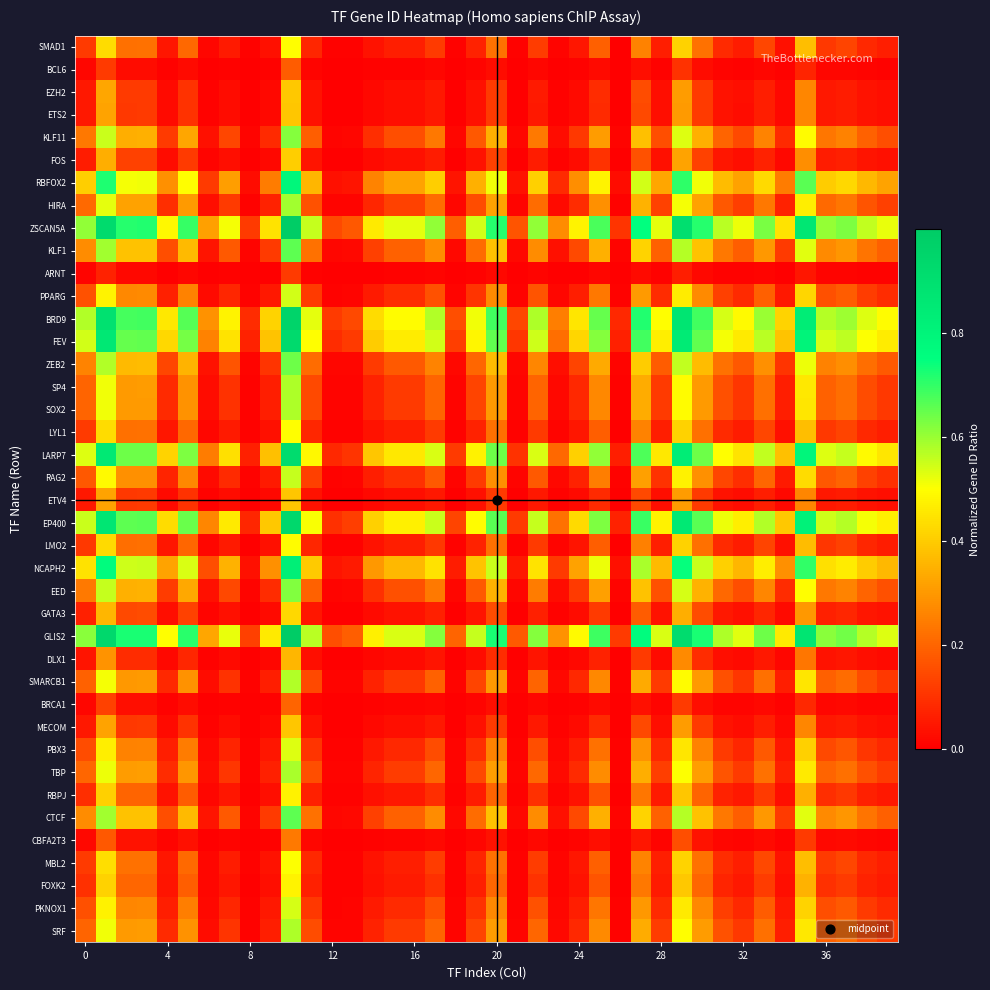

Reading left to right, what are all the values shown in this chart?

SMAD1: 0.1	0.4	0.2	0.2	0.0	0.2	0.0	0.1	0.0	0.0	0.5	0.1	0.0	0.0	0.0	0.1	0.1	0.1	0.0	0.1	0.2	0.0	0.1	0.0	0.0	0.2	0.0	0.3	0.1	0.4	0.2	0.1	0.1	0.1	0.0	0.4	0.1	0.1	0.1	0.1
BCL6: 0.0	0.1	0.0	0.0	0.0	0.0	0.0	0.0	0.0	0.0	0.2	0.0	0.0	0.0	0.0	0.0	0.0	0.0	0.0	0.0	0.0	0.0	0.0	0.0	0.0	0.0	0.0	0.0	0.0	0.1	0.0	0.0	0.0	0.0	0.0	0.1	0.0	0.0	0.0	0.0
EZH2: 0.1	0.3	0.1	0.1	0.0	0.1	0.0	0.0	0.0	0.0	0.4	0.0	0.0	0.0	0.0	0.0	0.0	0.1	0.0	0.0	0.1	0.0	0.1	0.0	0.0	0.1	0.0	0.1	0.0	0.3	0.1	0.0	0.0	0.1	0.0	0.3	0.0	0.1	0.0	0.0
ETS2: 0.0	0.3	0.1	0.1	0.0	0.1	0.0	0.0	0.0	0.0	0.4	0.0	0.0	0.0	0.0	0.0	0.0	0.0	0.0	0.0	0.1	0.0	0.1	0.0	0.0	0.1	0.0	0.1	0.0	0.3	0.1	0.0	0.0	0.1	0.0	0.3	0.0	0.1	0.0	0.0
KLF11: 0.2	0.6	0.3	0.3	0.1	0.3	0.0	0.1	0.0	0.1	0.6	0.2	0.0	0.0	0.1	0.2	0.2	0.2	0.0	0.2	0.3	0.0	0.2	0.0	0.1	0.3	0.0	0.4	0.2	0.5	0.3	0.2	0.1	0.3	0.1	0.5	0.2	0.3	0.2	0.2
FOS: 0.1	0.3	0.1	0.1	0.0	0.1	0.0	0.0	0.0	0.0	0.4	0.0	0.0	0.0	0.0	0.0	0.0	0.1	0.0	0.0	0.1	0.0	0.1	0.0	0.0	0.1	0.0	0.2	0.0	0.3	0.1	0.0	0.0	0.1	0.0	0.3	0.1	0.1	0.0	0.0
RBFOX2: 0.4	0.7	0.5	0.5	0.3	0.5	0.1	0.3	0.0	0.2	0.8	0.4	0.0	0.0	0.3	0.3	0.3	0.4	0.0	0.3	0.5	0.0	0.4	0.1	0.3	0.5	0.0	0.5	0.3	0.7	0.5	0.4	0.3	0.4	0.2	0.7	0.4	0.4	0.4	0.3
HIRA: 0.2	0.5	0.3	0.3	0.1	0.3	0.0	0.1	0.0	0.1	0.6	0.2	0.0	0.0	0.1	0.1	0.1	0.2	0.0	0.1	0.3	0.0	0.2	0.0	0.1	0.3	0.0	0.4	0.1	0.5	0.3	0.2	0.1	0.2	0.1	0.5	0.2	0.2	0.2	0.1
ZSCAN5A: 0.6	0.9	0.7	0.7	0.5	0.7	0.3	0.5	0.1	0.4	1.0	0.6	0.1	0.2	0.5	0.5	0.5	0.6	0.2	0.5	0.7	0.2	0.6	0.3	0.5	0.7	0.1	0.7	0.5	0.9	0.7	0.6	0.5	0.6	0.4	0.9	0.6	0.6	0.6	0.5
KLF1: 0.3	0.6	0.4	0.4	0.2	0.4	0.0	0.2	0.0	0.1	0.7	0.2	0.0	0.0	0.1	0.2	0.2	0.3	0.0	0.2	0.4	0.0	0.3	0.0	0.1	0.3	0.0	0.4	0.2	0.6	0.4	0.2	0.2	0.3	0.1	0.5	0.3	0.3	0.2	0.2
ARNT: 0.0	0.1	0.0	0.0	0.0	0.0	0.0	0.0	0.0	0.0	0.1	0.0	0.0	0.0	0.0	0.0	0.0	0.0	0.0	0.0	0.0	0.0	0.0	0.0	0.0	0.0	0.0	0.0	0.0	0.1	0.0	0.0	0.0	0.0	0.0	0.0	0.0	0.0	0.0	0.0
PPARG: 0.2	0.5	0.3	0.3	0.1	0.3	0.0	0.1	0.0	0.0	0.5	0.1	0.0	0.0	0.1	0.1	0.1	0.2	0.0	0.1	0.3	0.0	0.2	0.0	0.1	0.2	0.0	0.3	0.1	0.5	0.3	0.1	0.1	0.2	0.0	0.4	0.2	0.2	0.1	0.1
BRD9: 0.6	0.9	0.7	0.7	0.5	0.7	0.3	0.5	0.1	0.4	1.0	0.5	0.1	0.1	0.4	0.5	0.5	0.6	0.2	0.5	0.7	0.1	0.6	0.2	0.4	0.6	0.1	0.7	0.5	0.9	0.7	0.5	0.5	0.6	0.4	0.8	0.6	0.6	0.5	0.5
FEV: 0.5	0.9	0.7	0.7	0.4	0.6	0.3	0.4	0.1	0.4	0.9	0.5	0.1	0.1	0.4	0.5	0.5	0.5	0.1	0.5	0.7	0.1	0.5	0.2	0.4	0.6	0.1	0.7	0.5	0.8	0.7	0.5	0.5	0.6	0.4	0.8	0.5	0.6	0.5	0.5
ZEB2: 0.3	0.6	0.4	0.4	0.1	0.4	0.0	0.2	0.0	0.1	0.6	0.2	0.0	0.0	0.1	0.2	0.2	0.3	0.0	0.2	0.4	0.0	0.3	0.0	0.1	0.3	0.0	0.4	0.2	0.6	0.4	0.2	0.2	0.3	0.1	0.5	0.3	0.3	0.2	0.2
SP4: 0.2	0.5	0.3	0.3	0.1	0.3	0.0	0.1	0.0	0.1	0.6	0.1	0.0	0.0	0.1	0.1	0.1	0.2	0.0	0.1	0.3	0.0	0.2	0.0	0.1	0.3	0.0	0.3	0.1	0.5	0.3	0.2	0.1	0.2	0.1	0.5	0.2	0.2	0.2	0.1
SOX2: 0.2	0.5	0.3	0.3	0.1	0.3	0.0	0.1	0.0	0.1	0.6	0.1	0.0	0.0	0.1	0.1	0.1	0.2	0.0	0.1	0.3	0.0	0.2	0.0	0.1	0.3	0.0	0.3	0.1	0.5	0.3	0.2	0.1	0.2	0.1	0.5	0.2	0.2	0.2	0.1
LYL1: 0.1	0.4	0.2	0.2	0.0	0.2	0.0	0.1	0.0	0.0	0.5	0.1	0.0	0.0	0.0	0.1	0.1	0.1	0.0	0.1	0.2	0.0	0.1	0.0	0.0	0.2	0.0	0.3	0.1	0.4	0.2	0.1	0.1	0.1	0.0	0.4	0.1	0.1	0.1	0.1
LARP7: 0.5	0.9	0.6	0.6	0.4	0.6	0.2	0.4	0.1	0.4	0.9	0.5	0.1	0.1	0.4	0.5	0.5	0.5	0.1	0.5	0.6	0.1	0.5	0.2	0.4	0.6	0.1	0.7	0.5	0.8	0.6	0.5	0.4	0.6	0.4	0.8	0.5	0.6	0.5	0.5
RAG2: 0.2	0.5	0.3	0.3	0.1	0.3	0.0	0.1	0.0	0.1	0.6	0.1	0.0	0.0	0.1	0.1	0.1	0.2	0.0	0.1	0.3	0.0	0.2	0.0	0.1	0.2	0.0	0.3	0.1	0.5	0.3	0.1	0.1	0.2	0.1	0.4	0.2	0.2	0.1	0.1
ETV4: 0.0	0.3	0.1	0.1	0.0	0.1	0.0	0.0	0.0	0.0	0.4	0.0	0.0	0.0	0.0	0.0	0.0	0.0	0.0	0.0	0.1	0.0	0.1	0.0	0.0	0.1	0.0	0.1	0.0	0.3	0.1	0.0	0.0	0.1	0.0	0.3	0.0	0.1	0.0	0.0
EP400: 0.6	0.9	0.7	0.7	0.4	0.6	0.3	0.5	0.1	0.4	0.9	0.5	0.1	0.1	0.4	0.5	0.5	0.6	0.1	0.5	0.7	0.1	0.6	0.2	0.4	0.6	0.1	0.7	0.5	0.9	0.7	0.5	0.5	0.6	0.4	0.8	0.6	0.6	0.5	0.5
LMO2: 0.1	0.4	0.2	0.2	0.0	0.2	0.0	0.1	0.0	0.0	0.5	0.1	0.0	0.0	0.0	0.1	0.1	0.1	0.0	0.1	0.2	0.0	0.1	0.0	0.0	0.2	0.0	0.3	0.1	0.4	0.2	0.1	0.1	0.1	0.0	0.4	0.1	0.1	0.1	0.1
NCAPH2: 0.4	0.8	0.6	0.6	0.3	0.5	0.2	0.3	0.0	0.3	0.8	0.4	0.0	0.1	0.3	0.4	0.4	0.4	0.1	0.4	0.6	0.0	0.4	0.1	0.3	0.5	0.0	0.6	0.4	0.7	0.6	0.4	0.4	0.5	0.3	0.7	0.4	0.5	0.4	0.4
EED: 0.2	0.6	0.3	0.3	0.1	0.3	0.0	0.1	0.0	0.1	0.6	0.2	0.0	0.0	0.1	0.2	0.2	0.2	0.0	0.2	0.3	0.0	0.2	0.0	0.1	0.3	0.0	0.4	0.2	0.5	0.3	0.2	0.2	0.3	0.1	0.5	0.2	0.3	0.2	0.2
GATA3: 0.1	0.4	0.1	0.2	0.0	0.1	0.0	0.0	0.0	0.0	0.4	0.0	0.0	0.0	0.0	0.0	0.0	0.1	0.0	0.0	0.2	0.0	0.1	0.0	0.0	0.1	0.0	0.2	0.0	0.3	0.1	0.0	0.0	0.1	0.0	0.3	0.1	0.1	0.0	0.0
GLIS2: 0.6	0.9	0.7	0.7	0.5	0.7	0.3	0.5	0.1	0.5	1.0	0.6	0.2	0.2	0.5	0.5	0.5	0.6	0.2	0.6	0.7	0.2	0.6	0.3	0.5	0.7	0.1	0.8	0.5	0.9	0.7	0.6	0.5	0.6	0.5	0.9	0.6	0.6	0.6	0.5
DLX1: 0.0	0.3	0.1	0.1	0.0	0.1	0.0	0.0	0.0	0.0	0.4	0.0	0.0	0.0	0.0	0.0	0.0	0.0	0.0	0.0	0.1	0.0	0.0	0.0	0.0	0.1	0.0	0.1	0.0	0.3	0.1	0.0	0.0	0.0	0.0	0.2	0.0	0.0	0.0	0.0
SMARCB1: 0.2	0.5	0.3	0.3	0.1	0.3	0.0	0.1	0.0	0.1	0.6	0.1	0.0	0.0	0.1	0.1	0.1	0.2	0.0	0.1	0.3	0.0	0.2	0.0	0.1	0.3	0.0	0.3	0.1	0.5	0.3	0.2	0.1	0.2	0.1	0.5	0.2	0.2	0.2	0.1
BRCA1: 0.0	0.1	0.0	0.0	0.0	0.0	0.0	0.0	0.0	0.0	0.2	0.0	0.0	0.0	0.0	0.0	0.0	0.0	0.0	0.0	0.0	0.0	0.0	0.0	0.0	0.0	0.0	0.0	0.0	0.1	0.0	0.0	0.0	0.0	0.0	0.1	0.0	0.0	0.0	0.0
MECOM: 0.0	0.3	0.1	0.1	0.0	0.1	0.0	0.0	0.0	0.0	0.4	0.0	0.0	0.0	0.0	0.0	0.0	0.0	0.0	0.0	0.1	0.0	0.1	0.0	0.0	0.1	0.0	0.1	0.0	0.3	0.1	0.0	0.0	0.1	0.0	0.3	0.0	0.1	0.0	0.0
PBX3: 0.2	0.5	0.3	0.3	0.1	0.2	0.0	0.1	0.0	0.0	0.5	0.1	0.0	0.0	0.0	0.1	0.1	0.2	0.0	0.1	0.3	0.0	0.2	0.0	0.1	0.2	0.0	0.3	0.1	0.5	0.3	0.1	0.1	0.2	0.0	0.4	0.1	0.2	0.1	0.1
TBP: 0.2	0.5	0.3	0.3	0.1	0.3	0.0	0.1	0.0	0.1	0.6	0.2	0.0	0.0	0.1	0.1	0.1	0.2	0.0	0.1	0.3	0.0	0.2	0.0	0.1	0.3	0.0	0.3	0.1	0.5	0.3	0.2	0.1	0.2	0.1	0.5	0.2	0.2	0.2	0.1
RBPJ: 0.1	0.4	0.2	0.2	0.0	0.2	0.0	0.0	0.0	0.0	0.5	0.1	0.0	0.0	0.0	0.1	0.1	0.1	0.0	0.1	0.2	0.0	0.1	0.0	0.0	0.2	0.0	0.2	0.1	0.4	0.2	0.1	0.0	0.1	0.0	0.3	0.1	0.1	0.1	0.0
CTCF: 0.3	0.6	0.4	0.4	0.2	0.4	0.0	0.2	0.0	0.1	0.7	0.2	0.0	0.0	0.1	0.2	0.2	0.3	0.0	0.2	0.4	0.0	0.3	0.0	0.1	0.3	0.0	0.4	0.2	0.6	0.4	0.2	0.2	0.3	0.1	0.5	0.3	0.3	0.2	0.2
CBFA2T3: 0.0	0.2	0.0	0.0	0.0	0.0	0.0	0.0	0.0	0.0	0.2	0.0	0.0	0.0	0.0	0.0	0.0	0.0	0.0	0.0	0.0	0.0	0.0	0.0	0.0	0.0	0.0	0.0	0.0	0.2	0.0	0.0	0.0	0.0	0.0	0.1	0.0	0.0	0.0	0.0
MBL2: 0.1	0.4	0.2	0.2	0.0	0.2	0.0	0.1	0.0	0.0	0.5	0.1	0.0	0.0	0.0	0.1	0.1	0.1	0.0	0.1	0.2	0.0	0.1	0.0	0.0	0.2	0.0	0.3	0.1	0.4	0.2	0.1	0.1	0.1	0.0	0.4	0.1	0.1	0.1	0.1
FOXK2: 0.1	0.4	0.2	0.2	0.0	0.2	0.0	0.0	0.0	0.0	0.5	0.1	0.0	0.0	0.0	0.1	0.1	0.1	0.0	0.1	0.2	0.0	0.1	0.0	0.0	0.2	0.0	0.2	0.1	0.4	0.2	0.1	0.0	0.1	0.0	0.4	0.1	0.1	0.1	0.1
PKNOX1: 0.2	0.5	0.3	0.3	0.1	0.2	0.0	0.1	0.0	0.0	0.5	0.1	0.0	0.0	0.1	0.1	0.1	0.2	0.0	0.1	0.3	0.0	0.2	0.0	0.1	0.2	0.0	0.3	0.1	0.5	0.3	0.1	0.1	0.2	0.0	0.4	0.2	0.2	0.1	0.1
SRF: 0.2	0.5	0.3	0.3	0.1	0.3	0.0	0.1	0.0	0.1	0.6	0.1	0.0	0.0	0.1	0.1	0.1	0.2	0.0	0.1	0.3	0.0	0.2	0.0	0.1	0.3	0.0	0.3	0.1	0.5	0.3	0.2	0.1	0.2	0.1	0.5	0.2	0.2	0.2	0.1